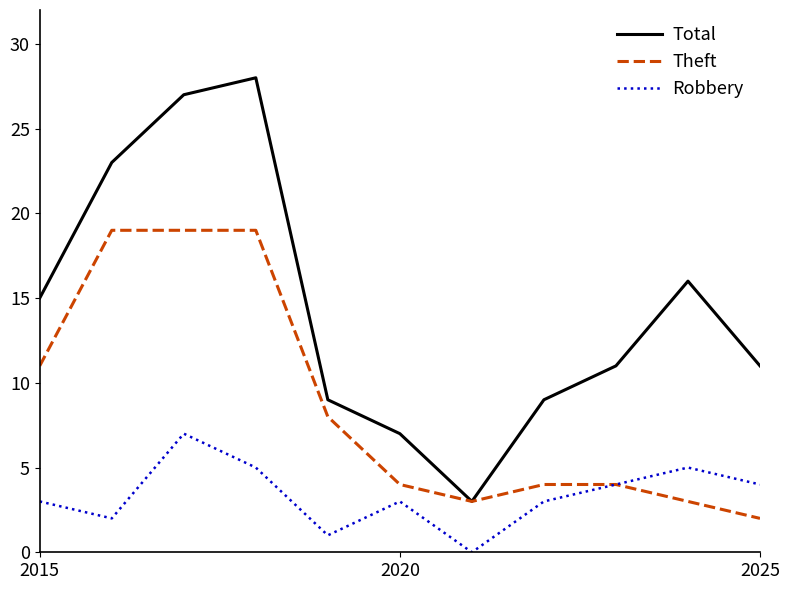

List the series in order of their peak value, highest first.

Total, Theft, Robbery